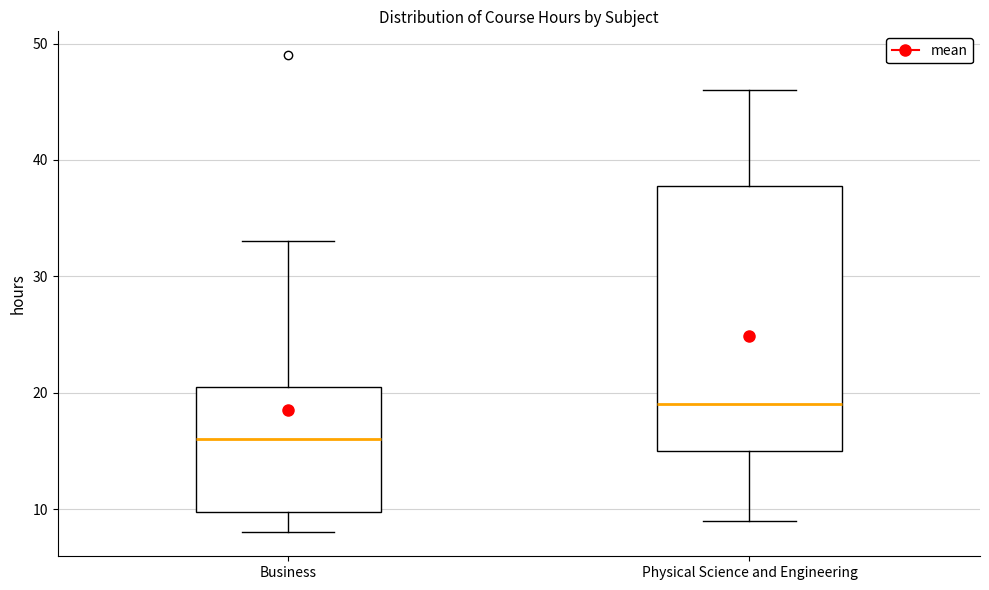

Which box has the lowest median line?

Business